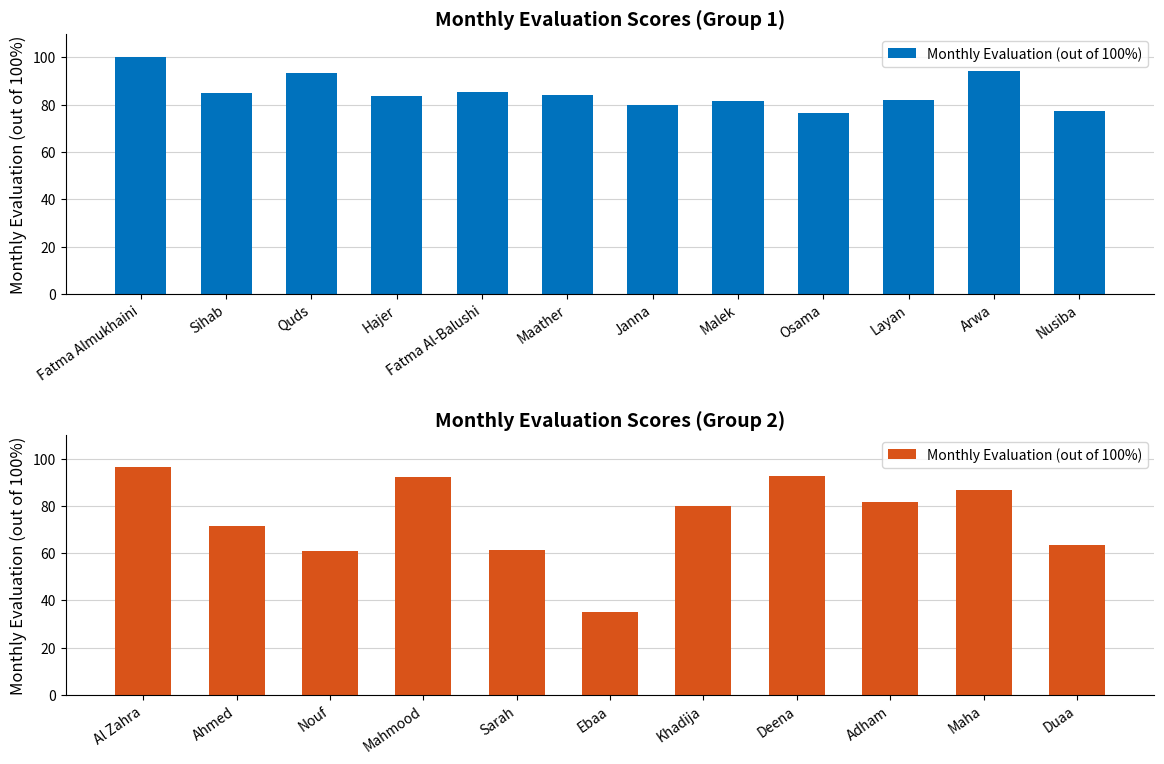

True or false: the data shows 46.3 at Maha.

False